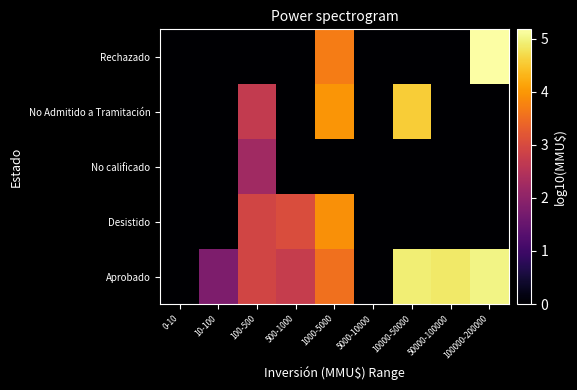

What is the greatest value displayed?

5.2